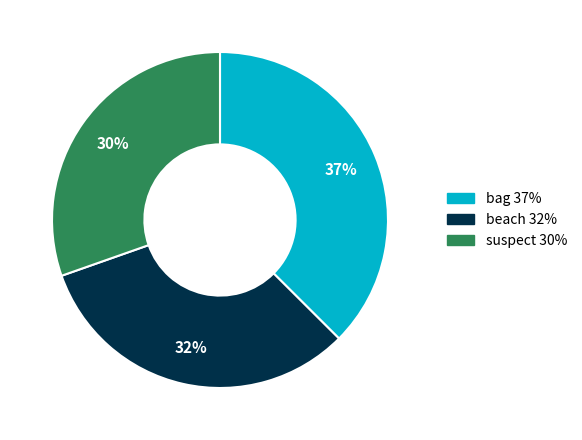

Which category has the smallest portion of the pie?

suspect